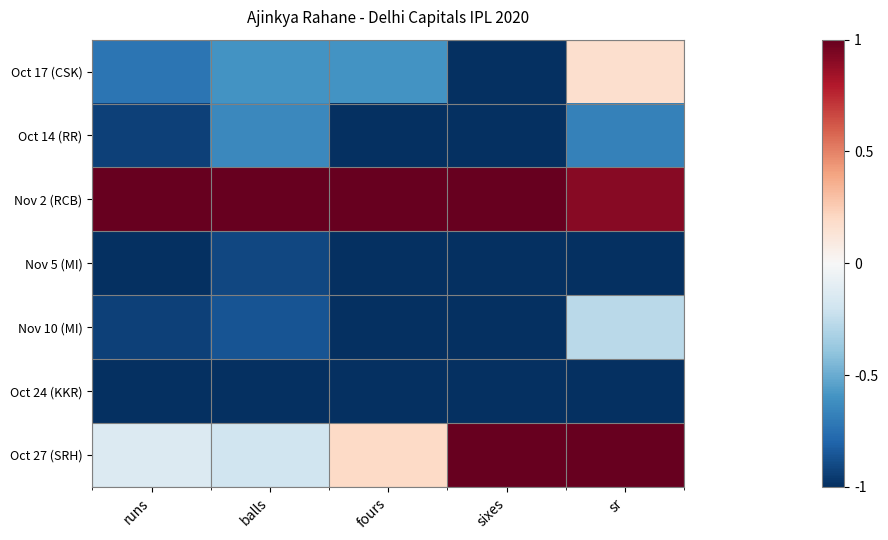

What is the smallest value displayed?

-1.0